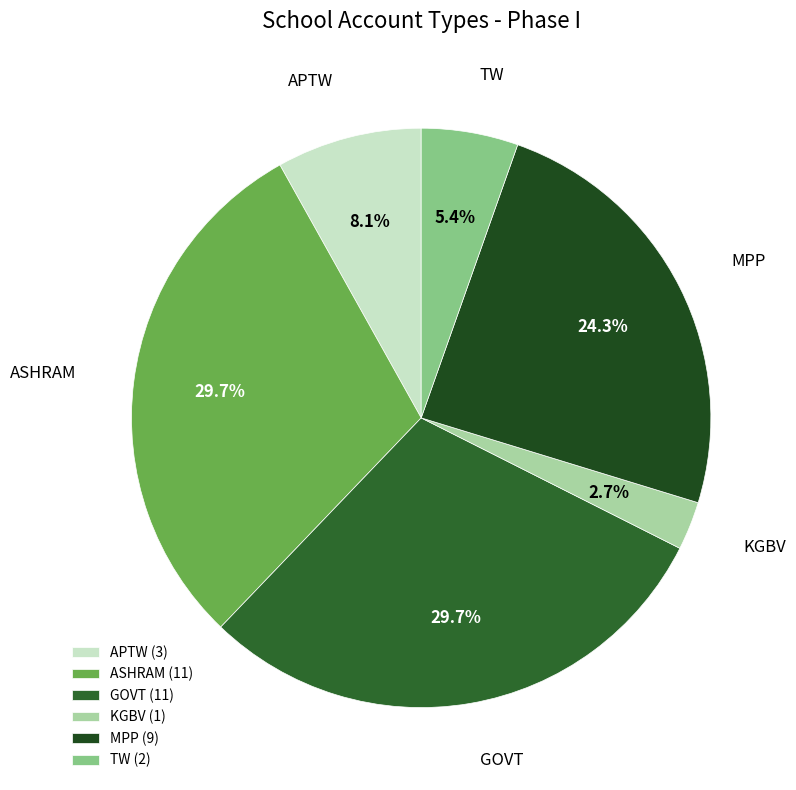

To the nearest percent, what is the average slice percentage?

17%